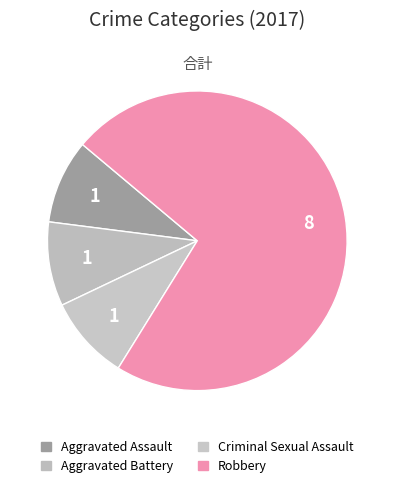

Count the number of slices in the pie.

4